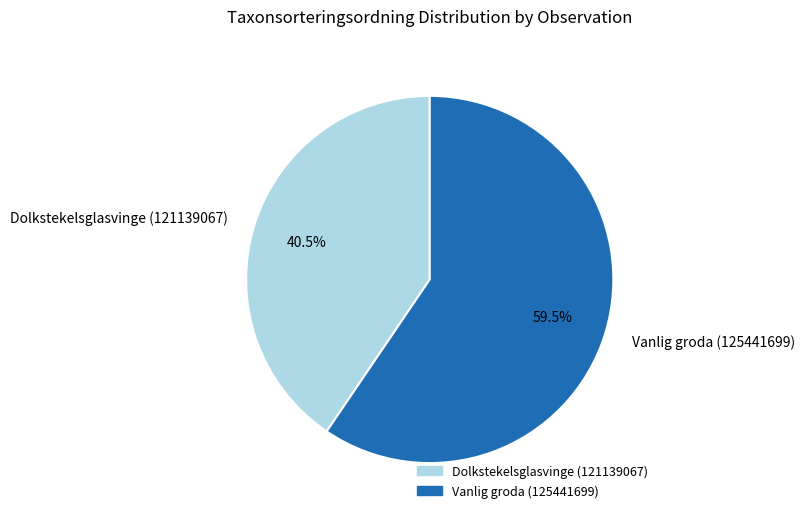

What is the smallest slice in the pie chart?

Dolkstekelsglasvinge (121139067)